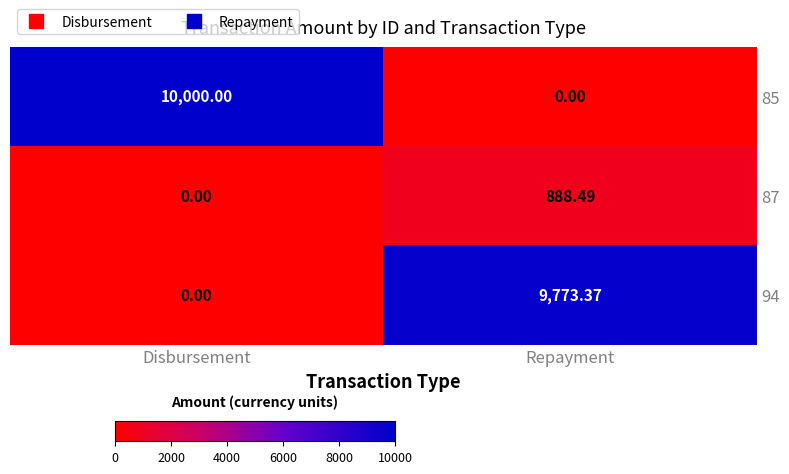

List the series in order of their peak value, lowest first.

87, 94, 85